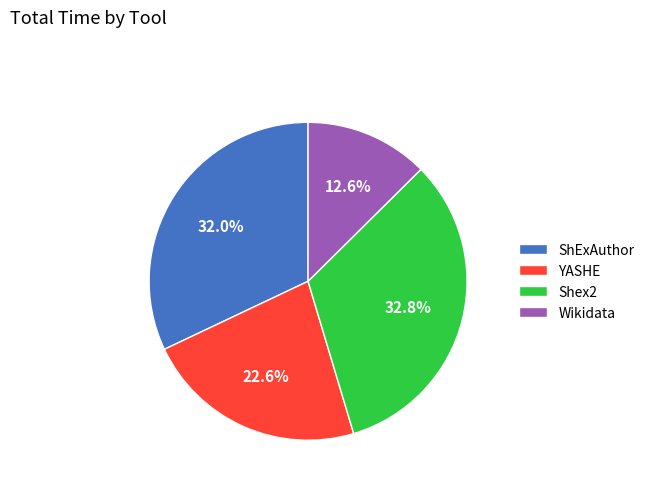

Is YASHE the majority of the pie?

No